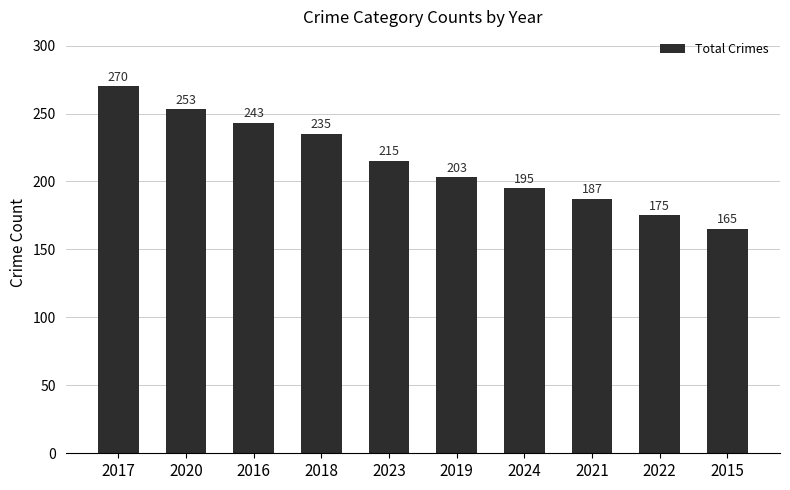

What is the ratio of the value at 2020 to the value at 2019?

1.2